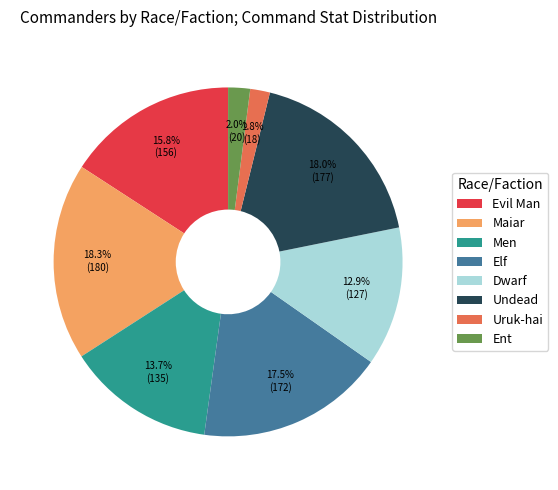

Between Uruk-hai and Elf, which is larger?

Elf